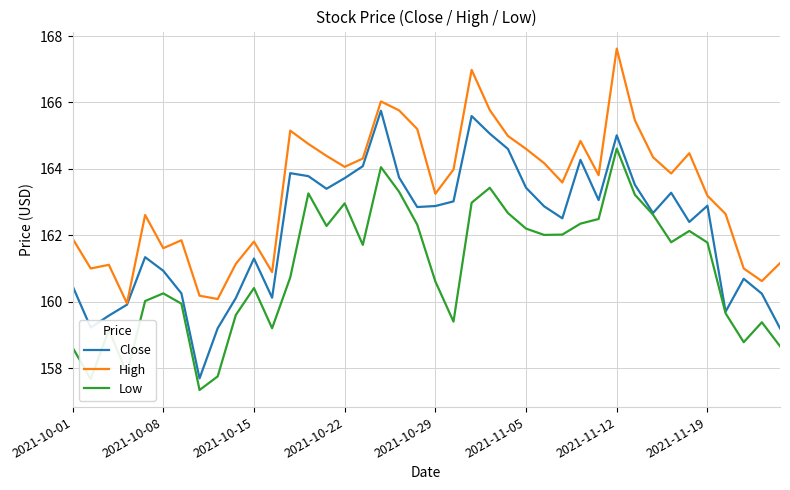

Count the number of categories in the chart.

40